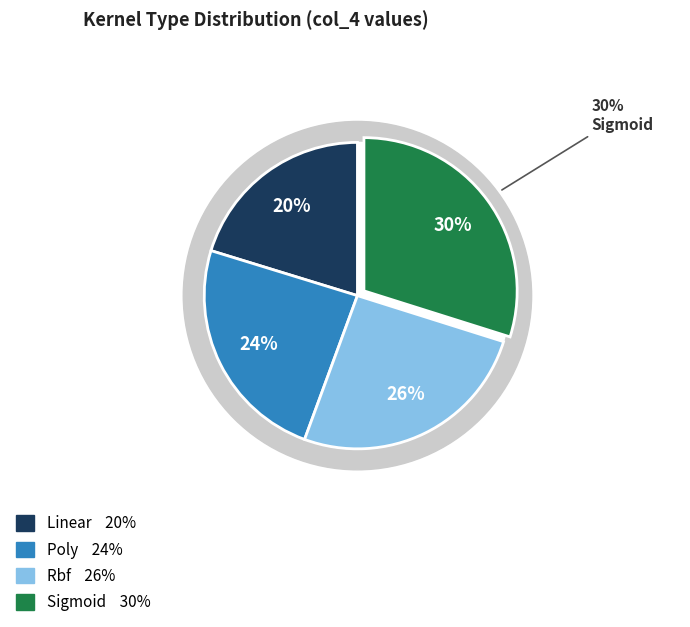

Is it true that sigmoid is 19% of the pie?

False